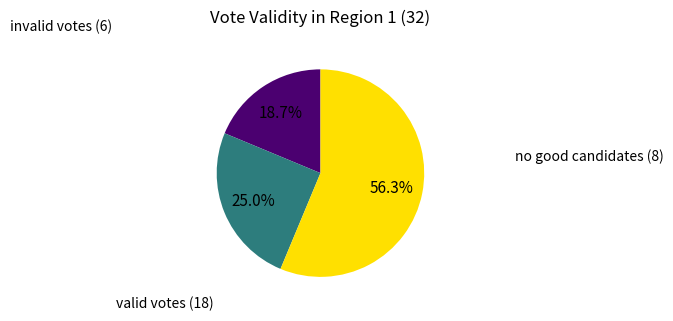

Is there a majority slice in this chart?

Yes